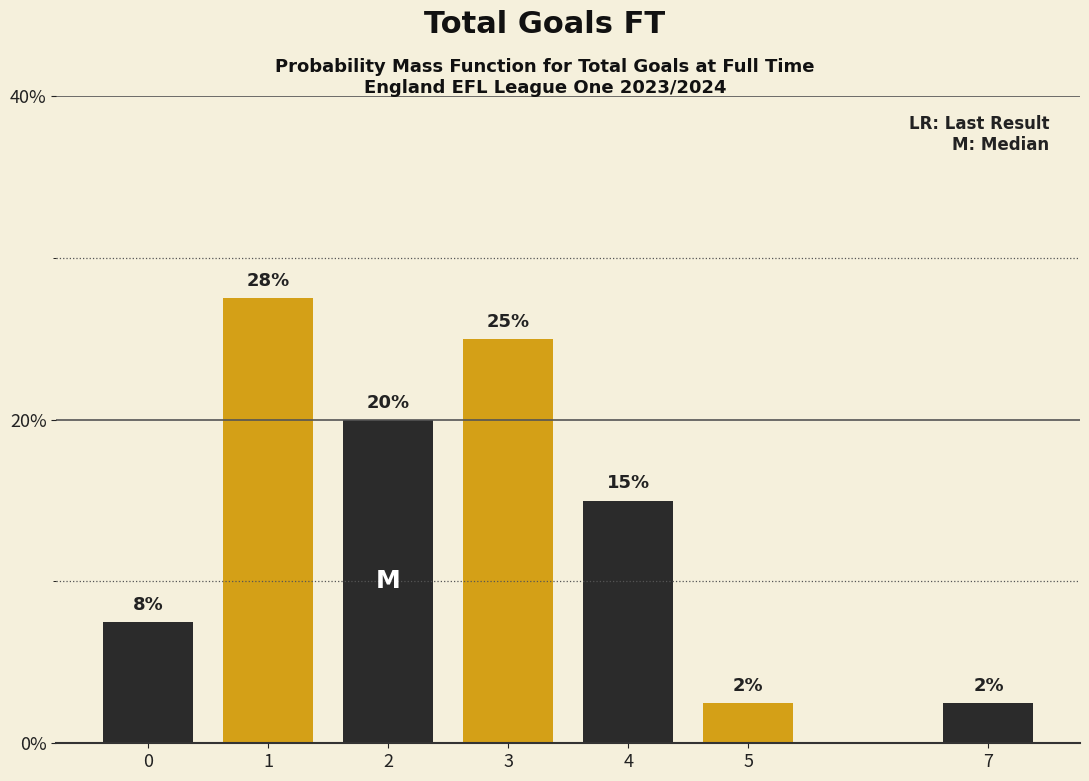

Does the chart contain any negative values?

No